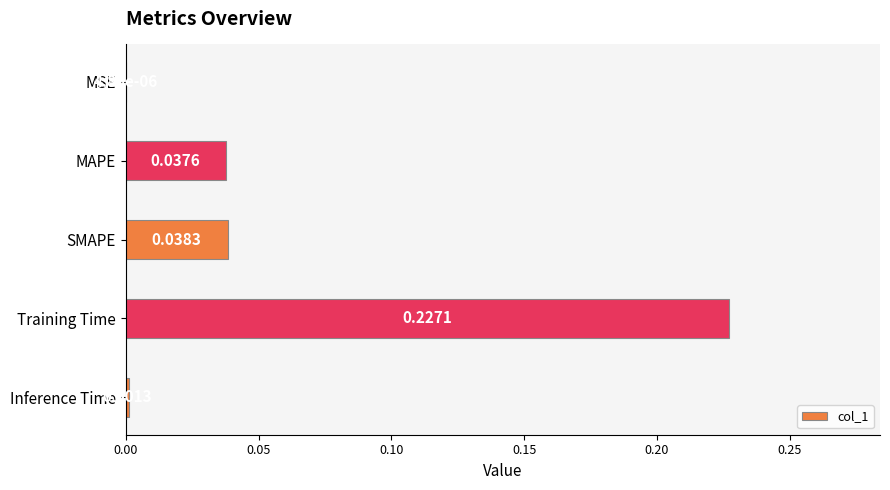

Where is the data nearest to the value 0?

MSE